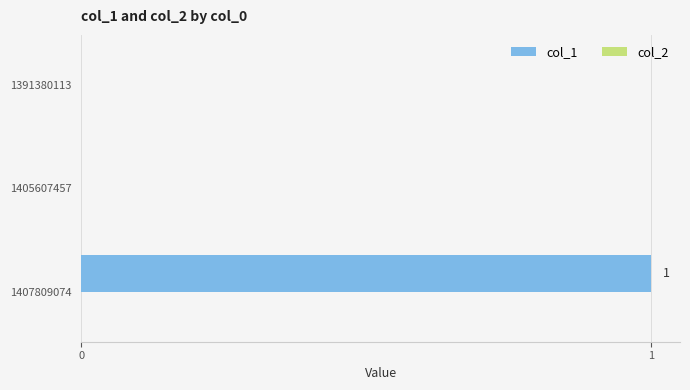

Between 1391380113 and 1407809074, which is larger?

1407809074